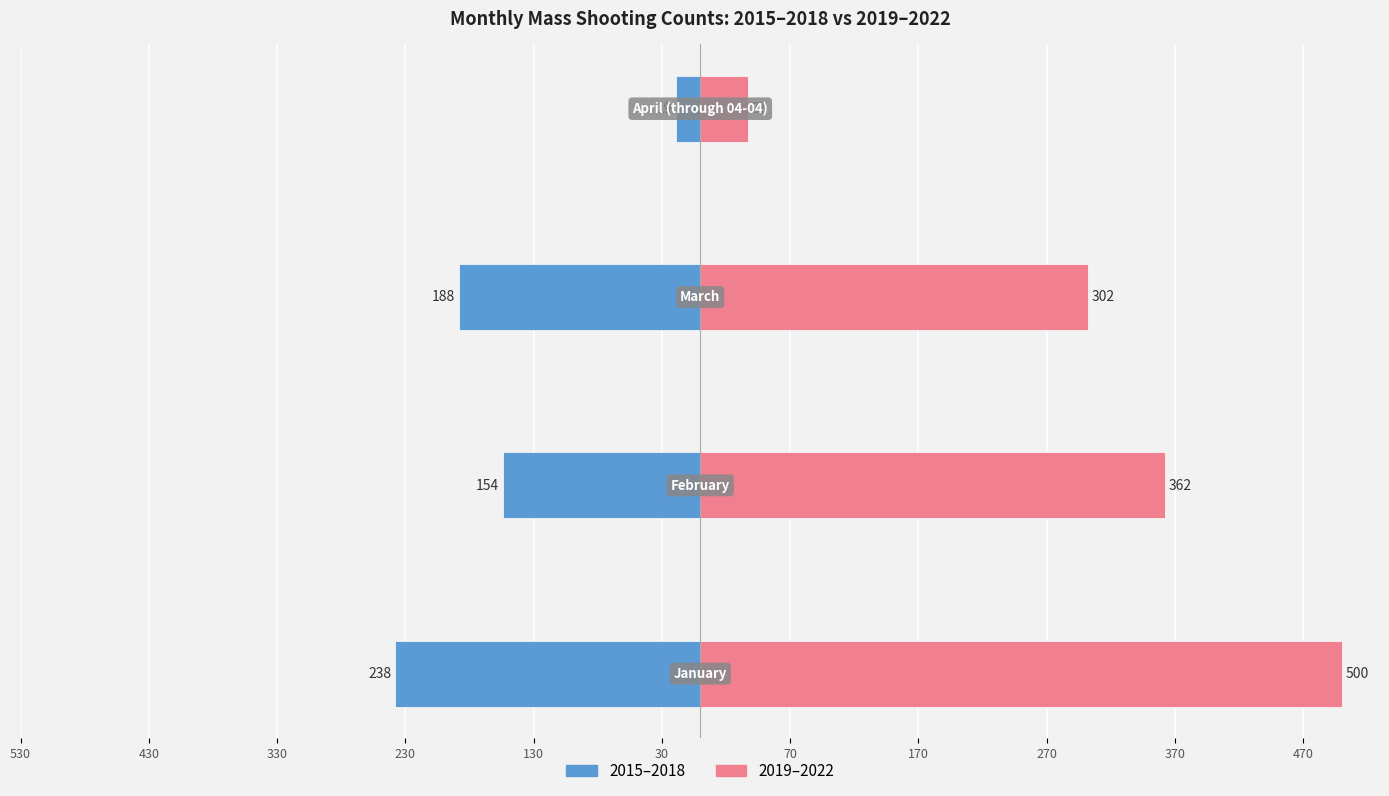

True or false: 2019–2022 has a value of 25 at 230.

False